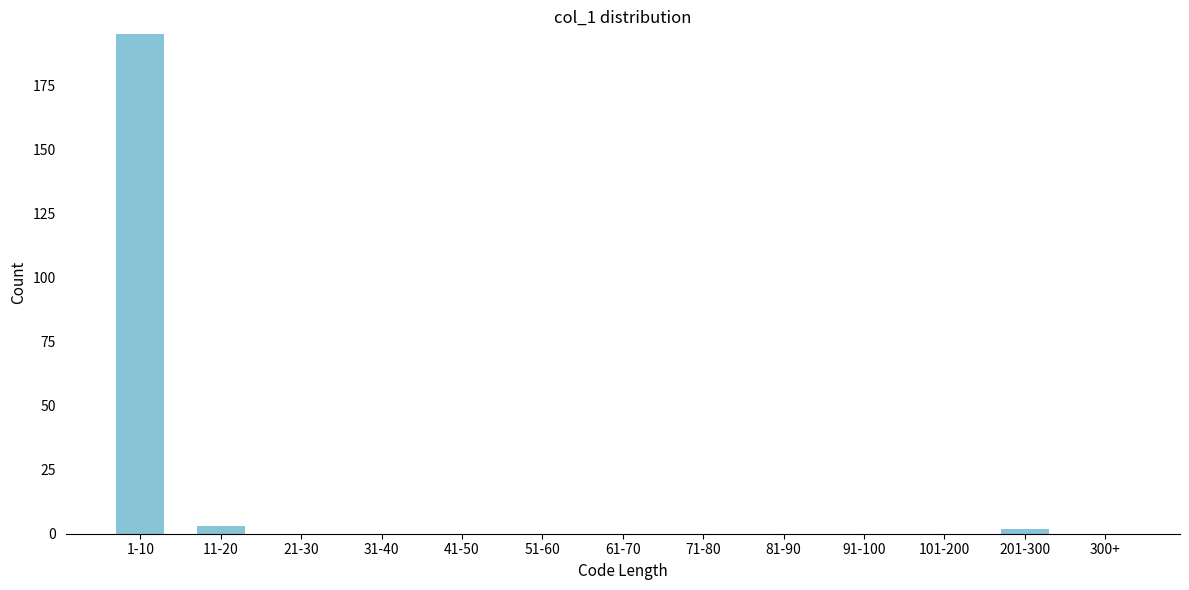

Reading left to right, what are all the values shown in this chart?

1-10=195	11-20=3	21-30=0	31-40=0	41-50=0	51-60=0	61-70=0	71-80=0	81-90=0	91-100=0	101-200=0	201-300=2	300+=0